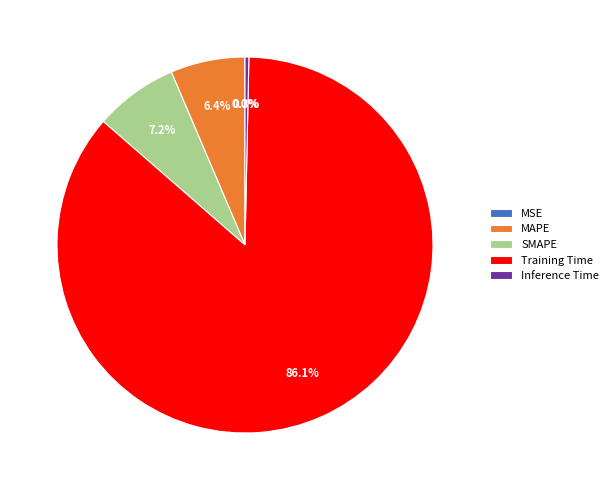

True or false: SMAPE accounts for 15% of the total.

False